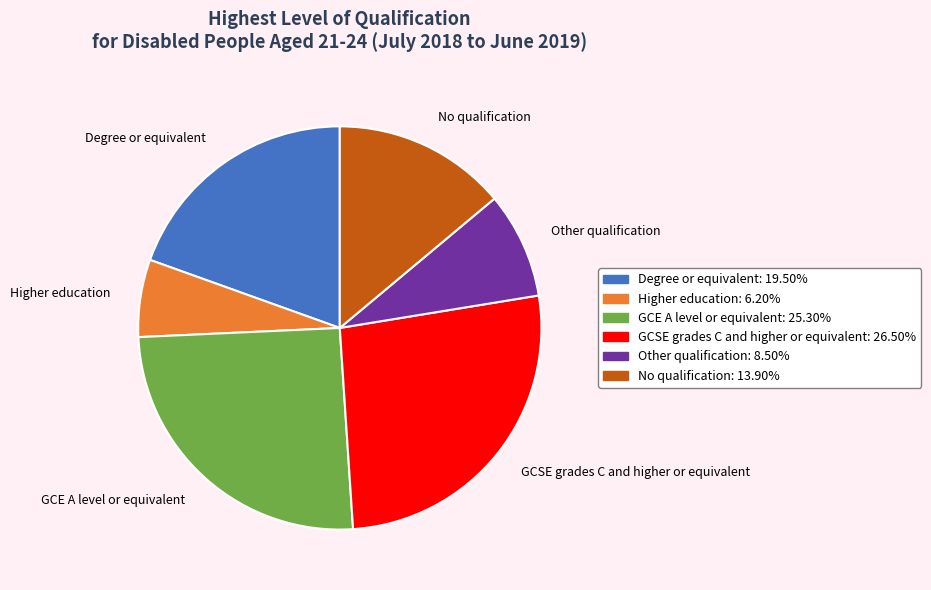

Is it true that No qualification is 14% of the pie?

True